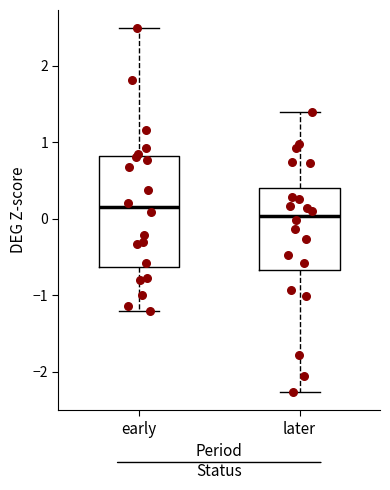

Where is the upper edge of the box for early on the y-axis? The values are not printed on the chart, so give them approximately, as read against the axis.

0.8